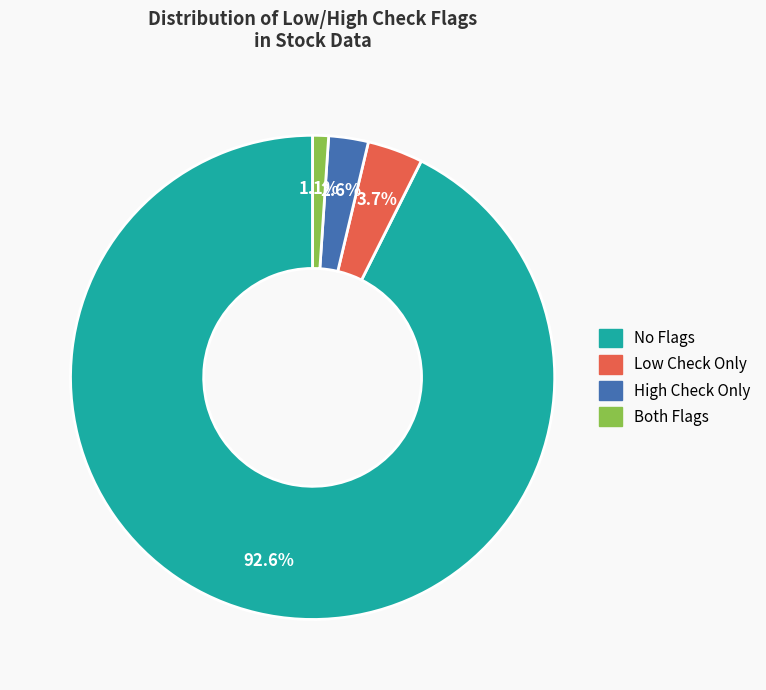

Is there a majority slice in this chart?

Yes